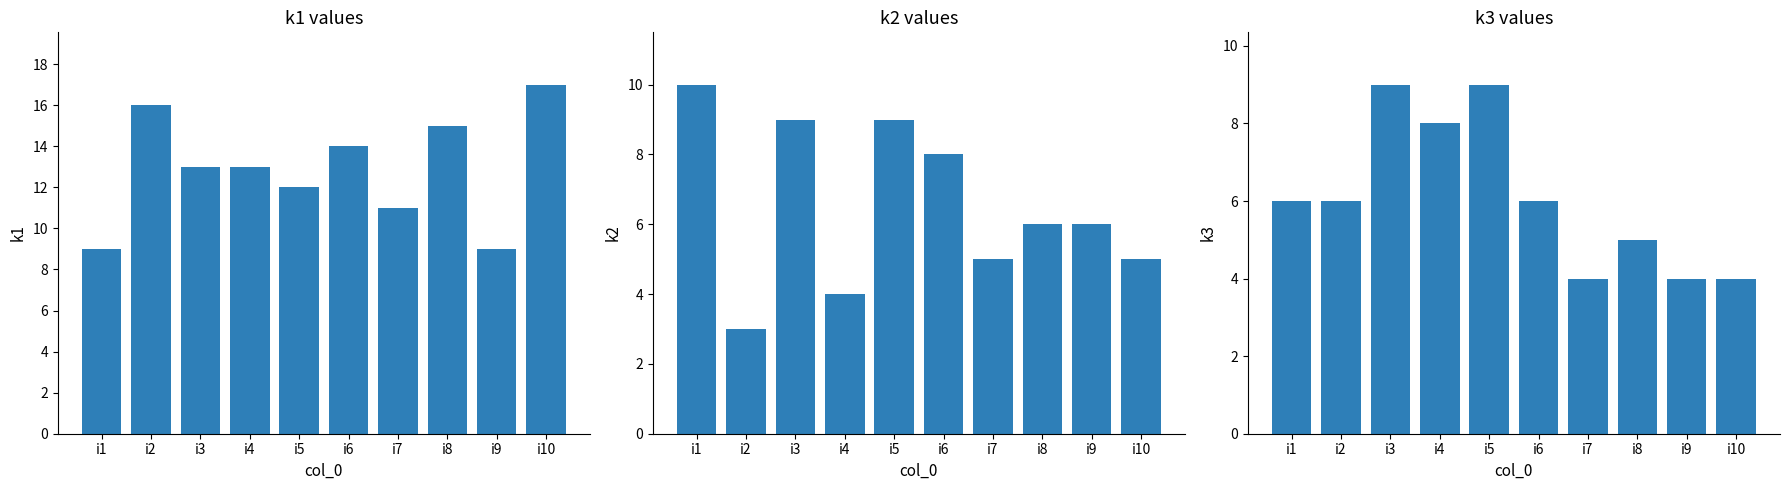

What is the total value across all series at i2?

25